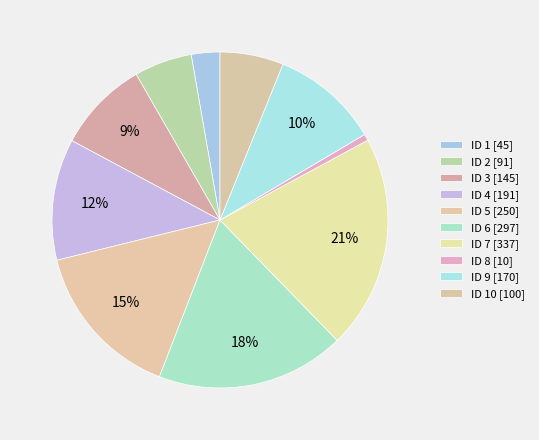

How many segments does this pie chart have?

10